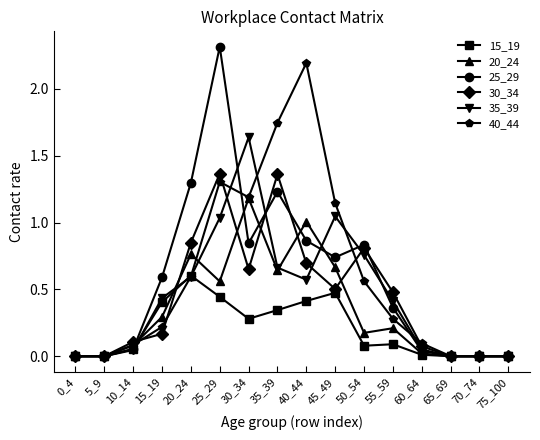

Is it true that 30_34 equals 0.7 at 40_44?

True